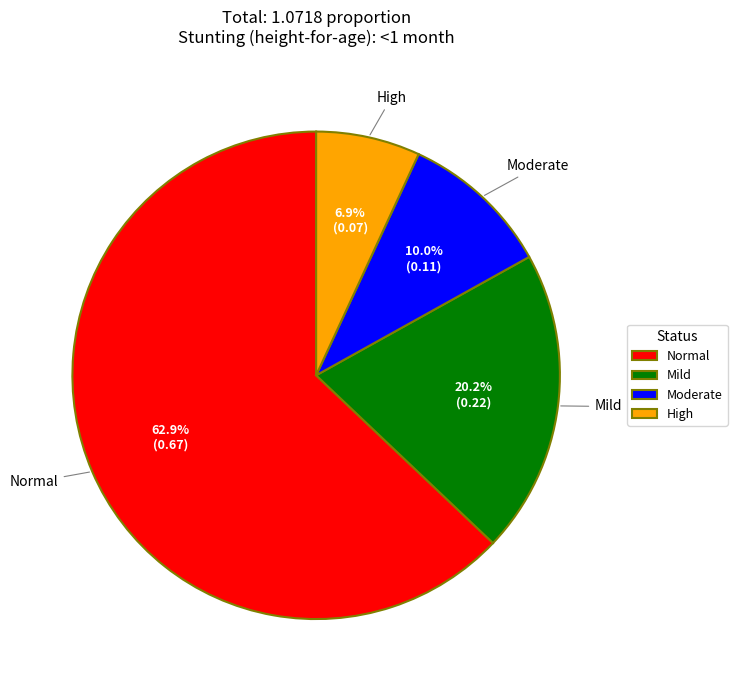

Rank the categories by value from lowest to highest.

High, Moderate, Mild, Normal